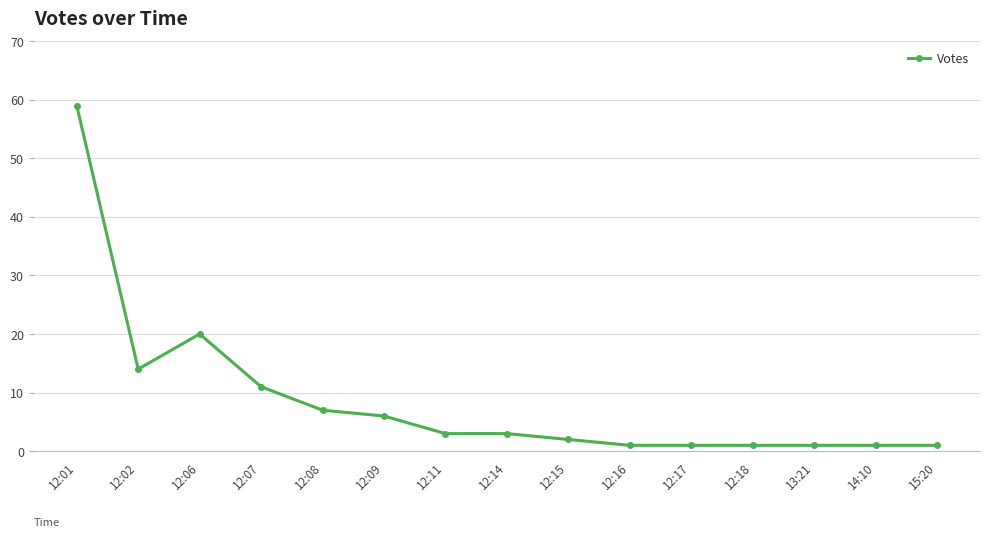

At which category does the data reach its first local peak?

12:06